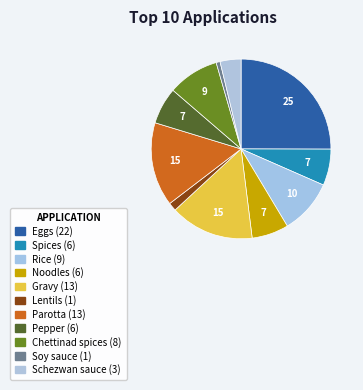

To the nearest percent, what is the difference between the largest and smallest slice percentages?

24%